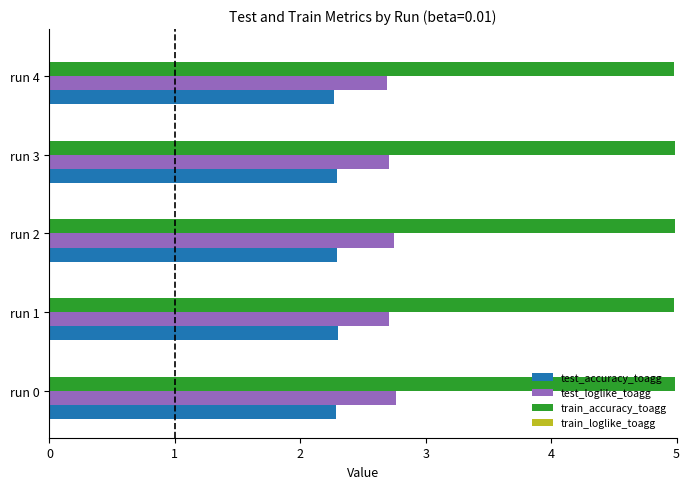

Is it true that test_accuracy_toagg equals 1.5 at run 4?

False